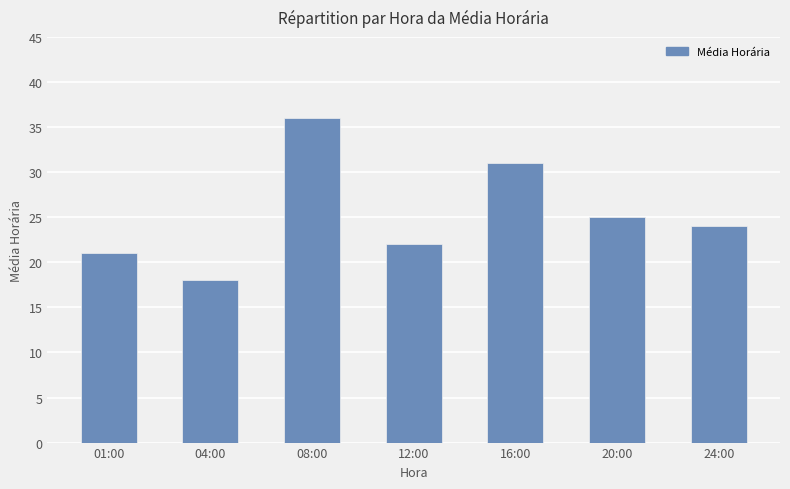

Reading left to right, transcribe all the data shown in this chart.

01:00=21	04:00=18	08:00=36	12:00=22	16:00=31	20:00=25	24:00=24